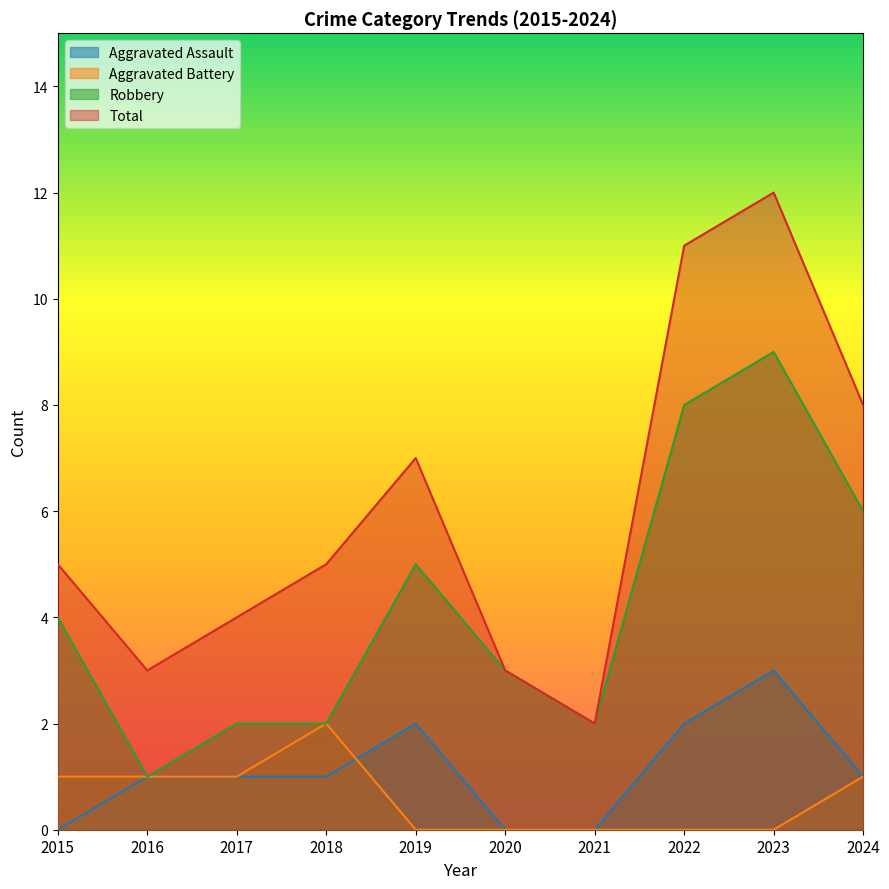

At which category is the sum across all series the highest?

2023